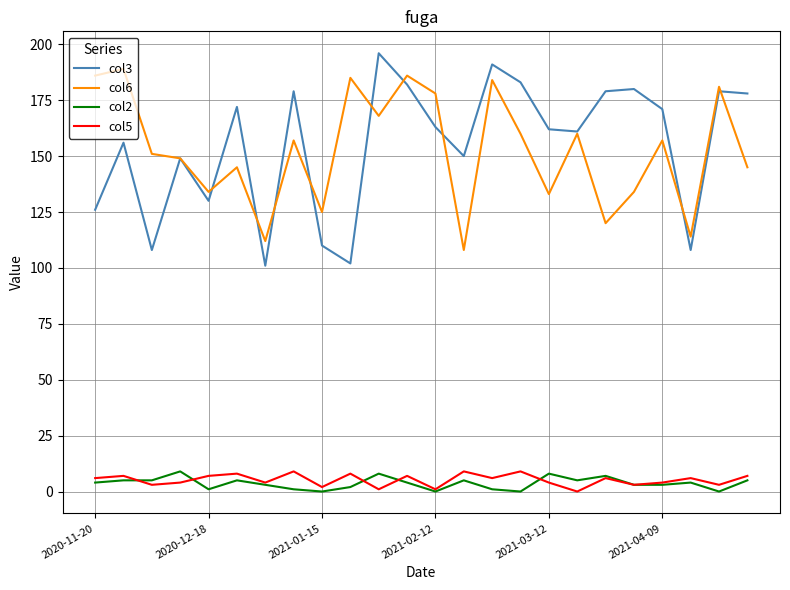

True or false: col2 has more than 2 points higher than both neighbors.

True